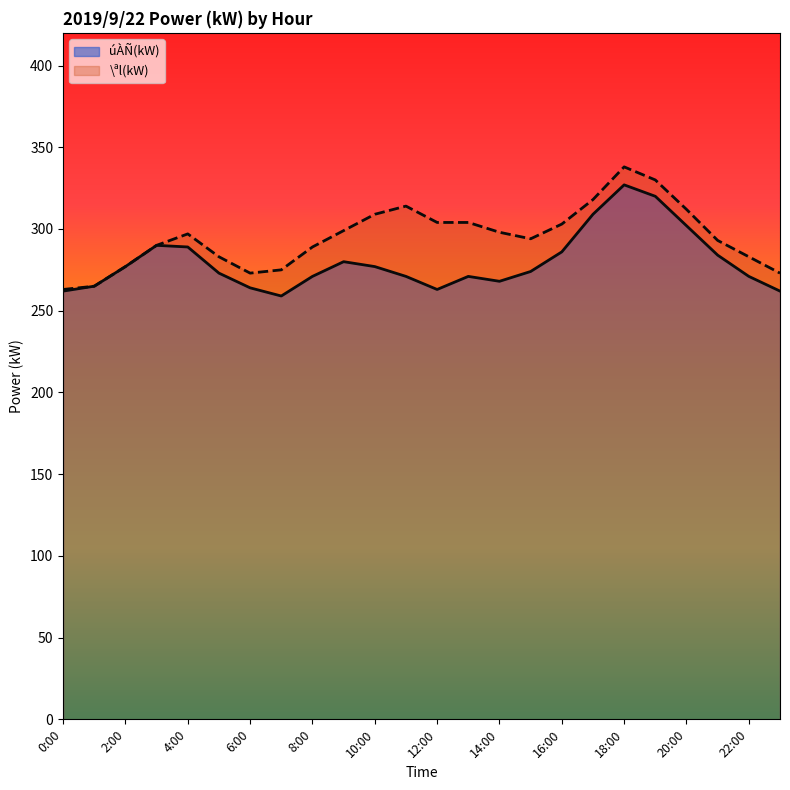

How many lines are shown in the chart?

2